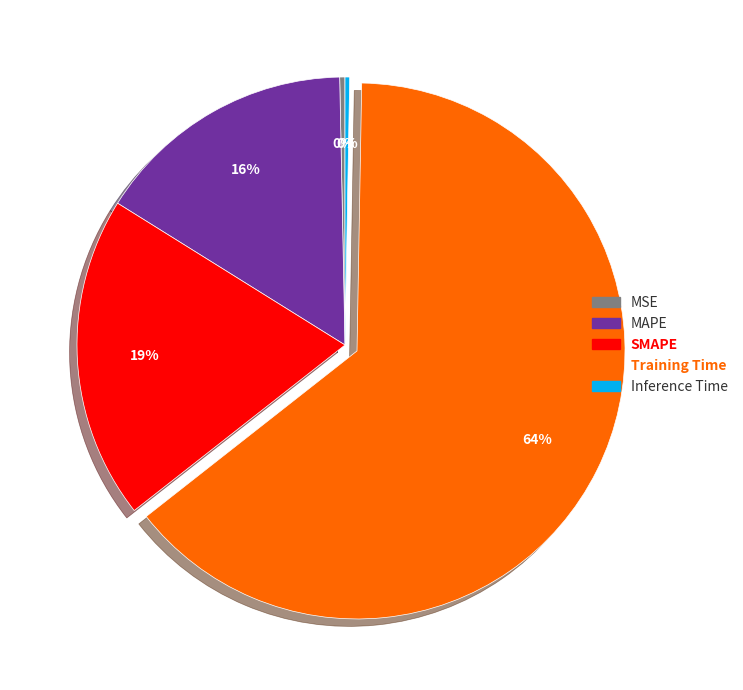

True or false: SMAPE accounts for 34% of the total.

False